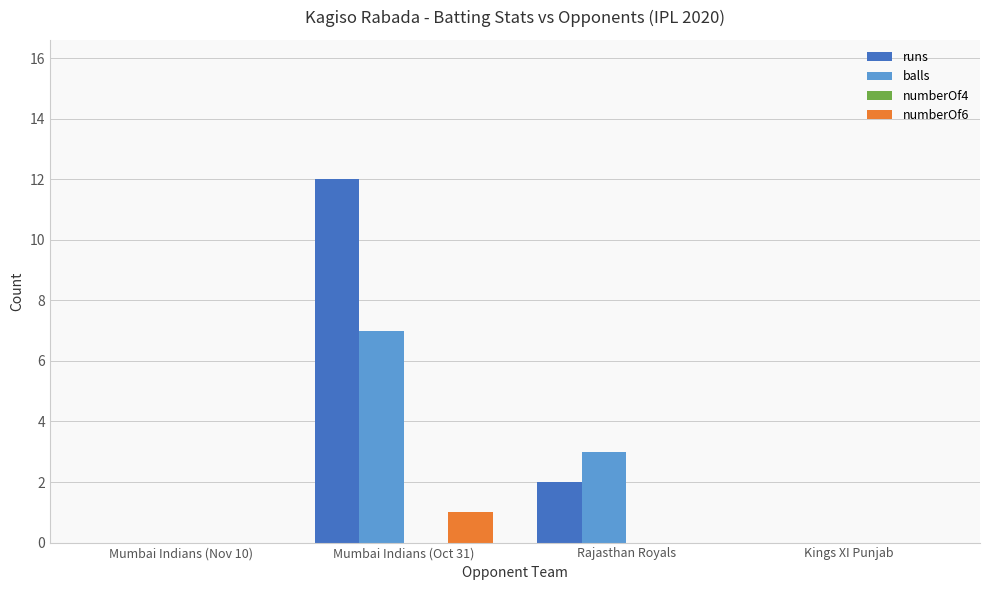

Which category has the highest value in the balls series?

Mumbai Indians (Oct 31)